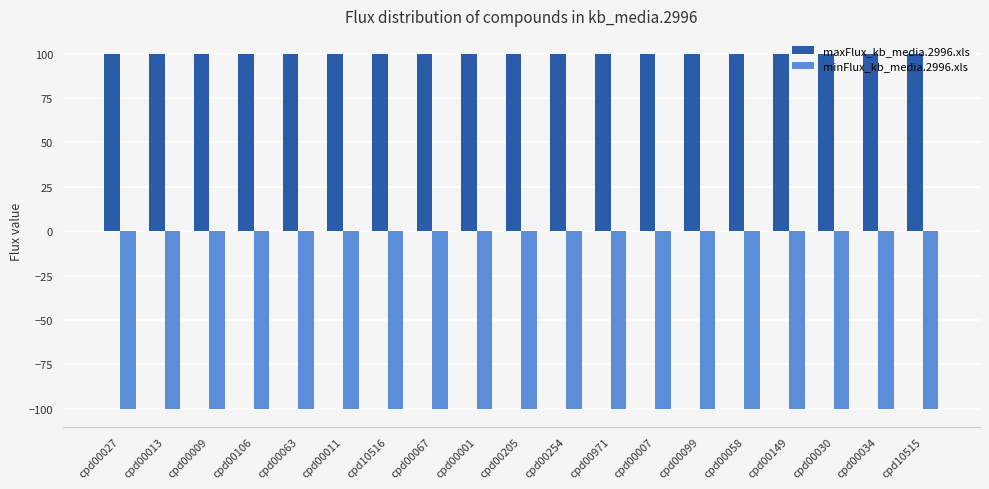

At cpd00030, list the series in order from largest to smallest.

maxFlux_kb_media.2996.xls, minFlux_kb_media.2996.xls